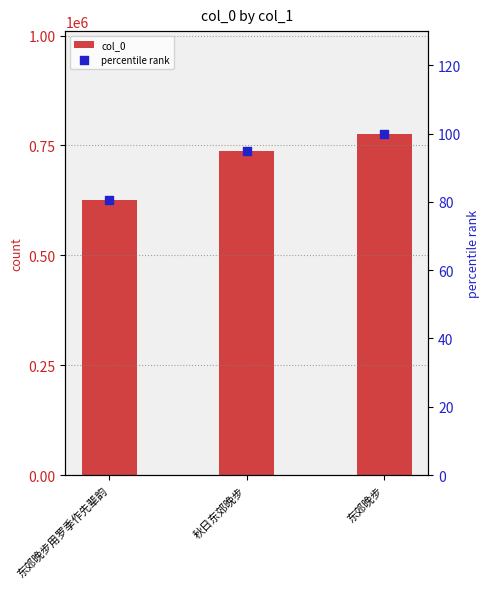

What is the total value across all series at 东郊晚步?

777196.0